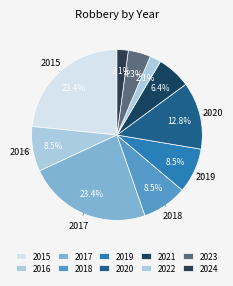

How many slices are in this pie chart?

10